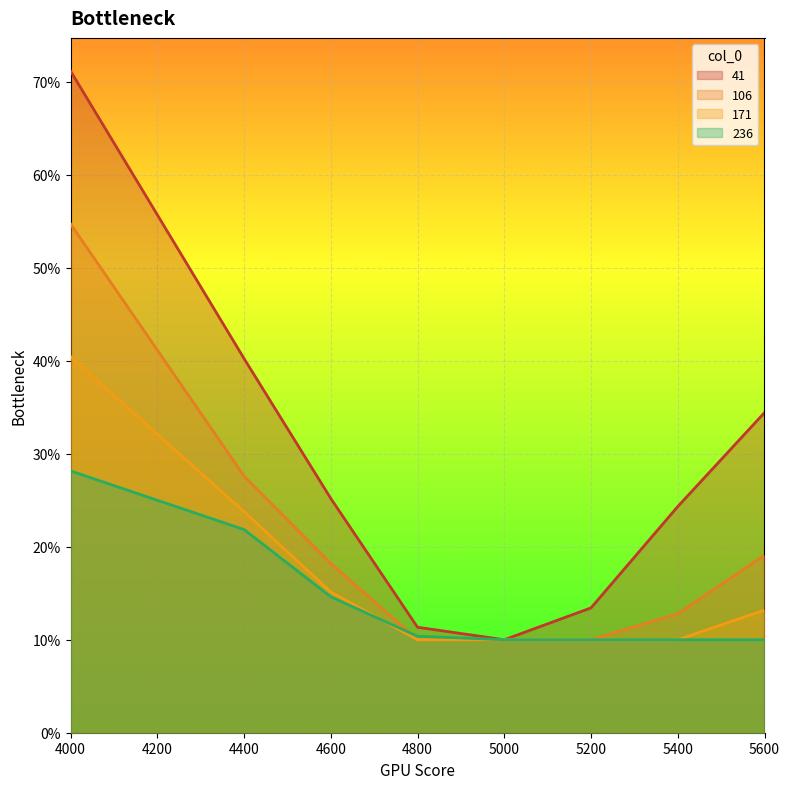

Rank the series at 5000 from highest to lowest value.

41, 106, 171, 236